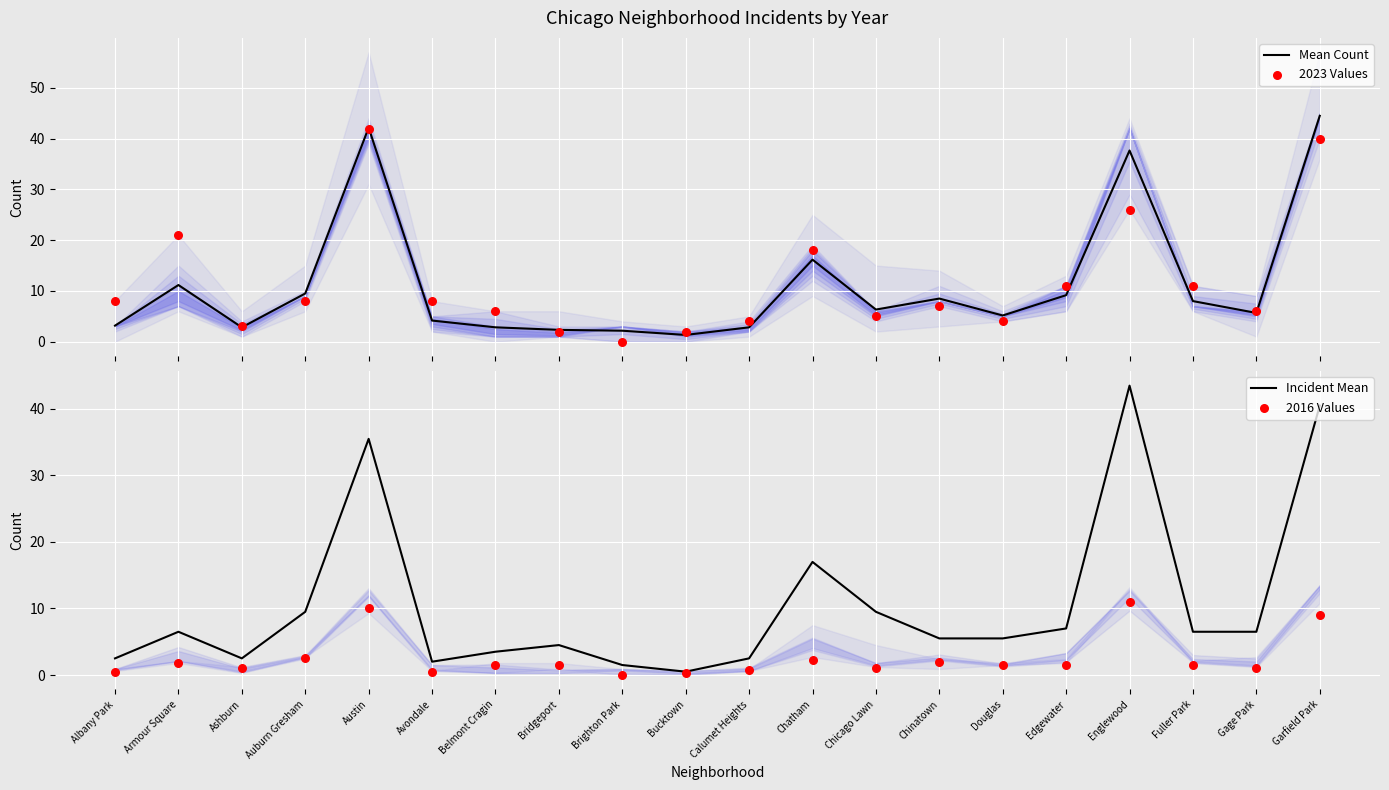

What are all the series names shown in the legend?

Mean Count, 2023 Values, Incident Mean, 2016 Values